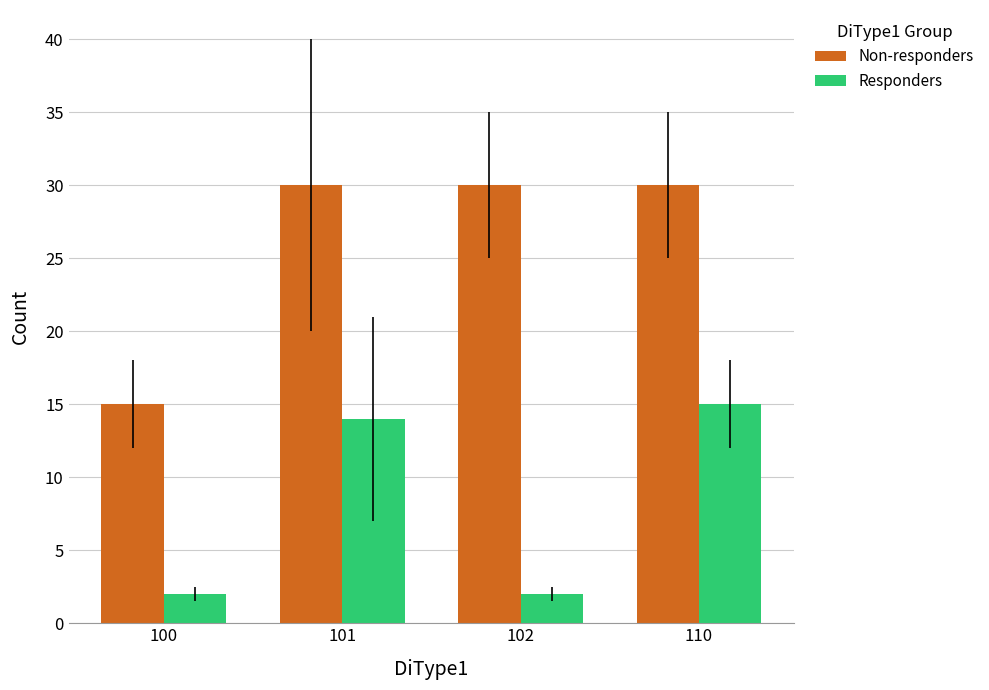

The value of Non-responders at 110 is 10. True or false?

False